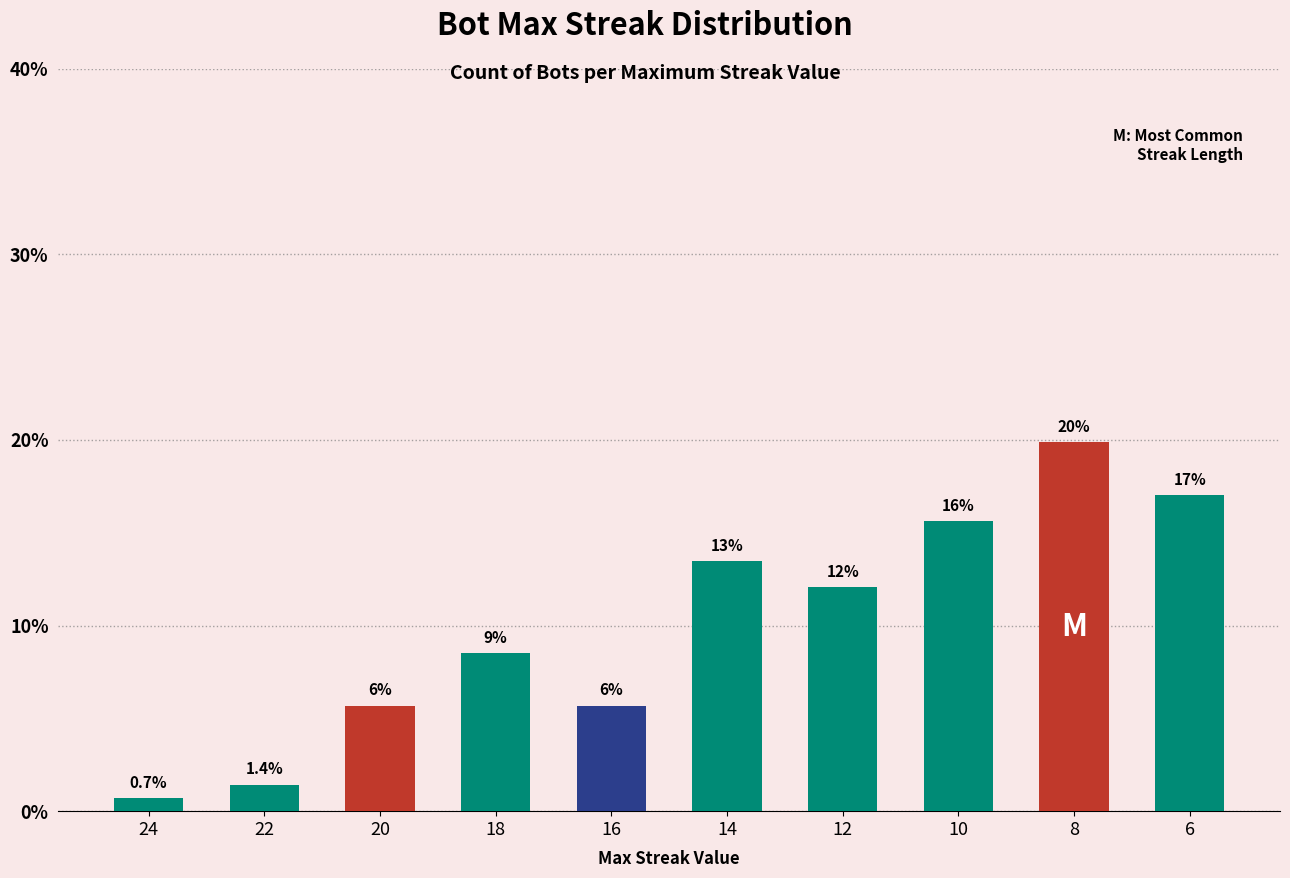

How many bars are there in total?

10